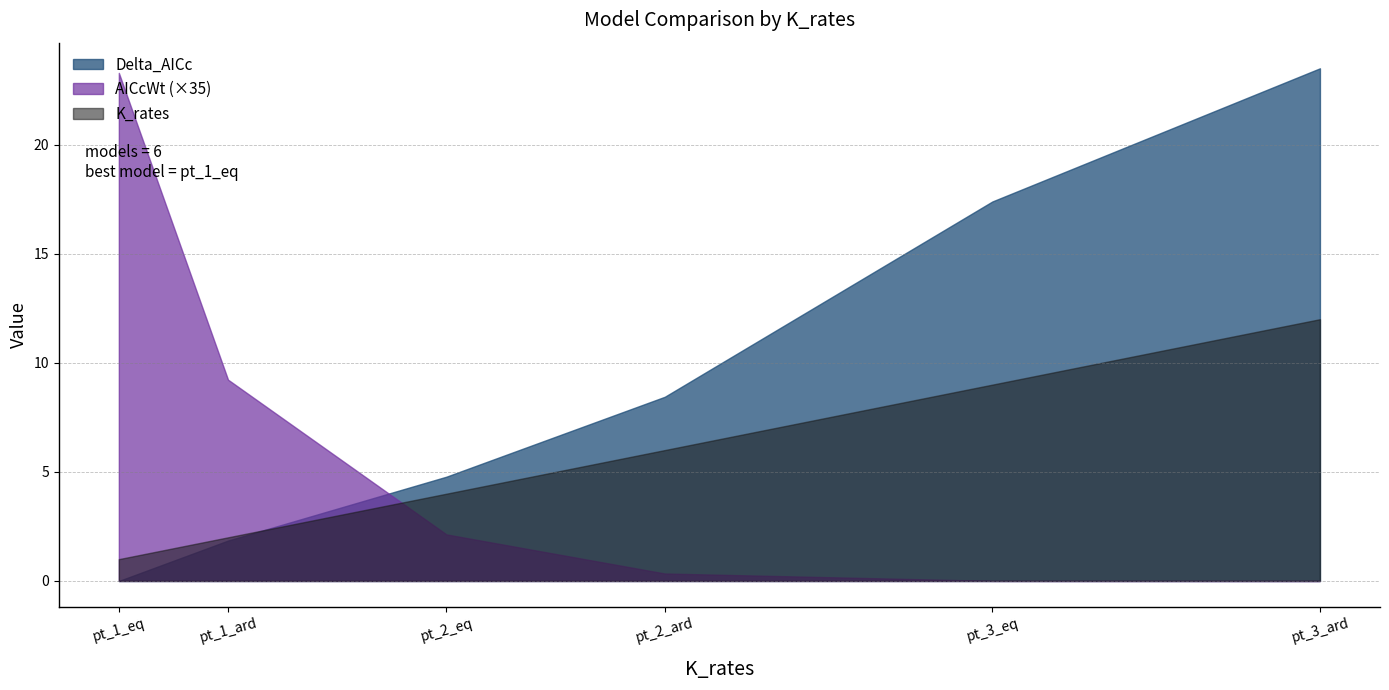

Which series ends up on top after the final intersection of AICcWt and Delta_AICc?

Delta_AICc